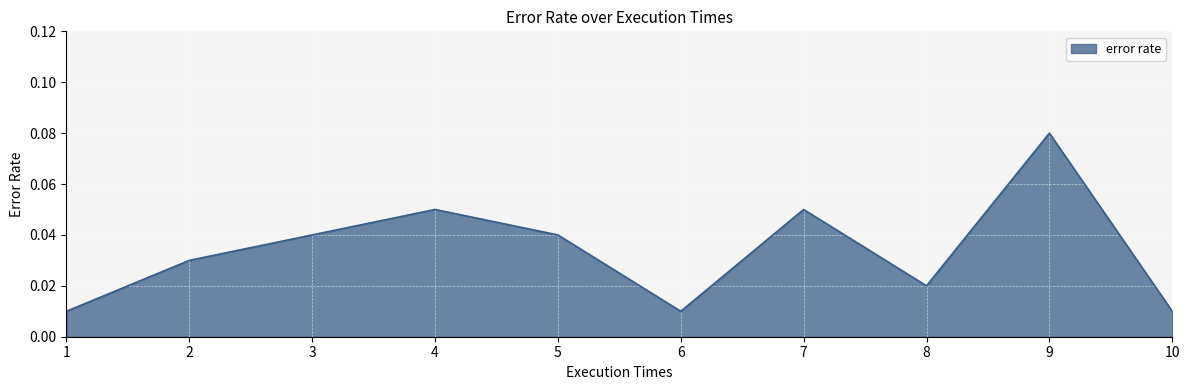

The chart shows a value of 0.0 at 9. True or false?

False